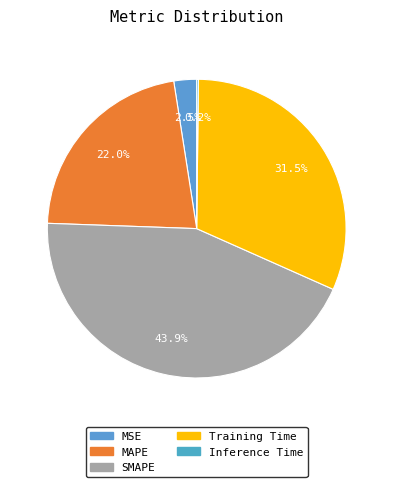

Rank the categories by value from lowest to highest.

Inference Time, MSE, MAPE, Training Time, SMAPE